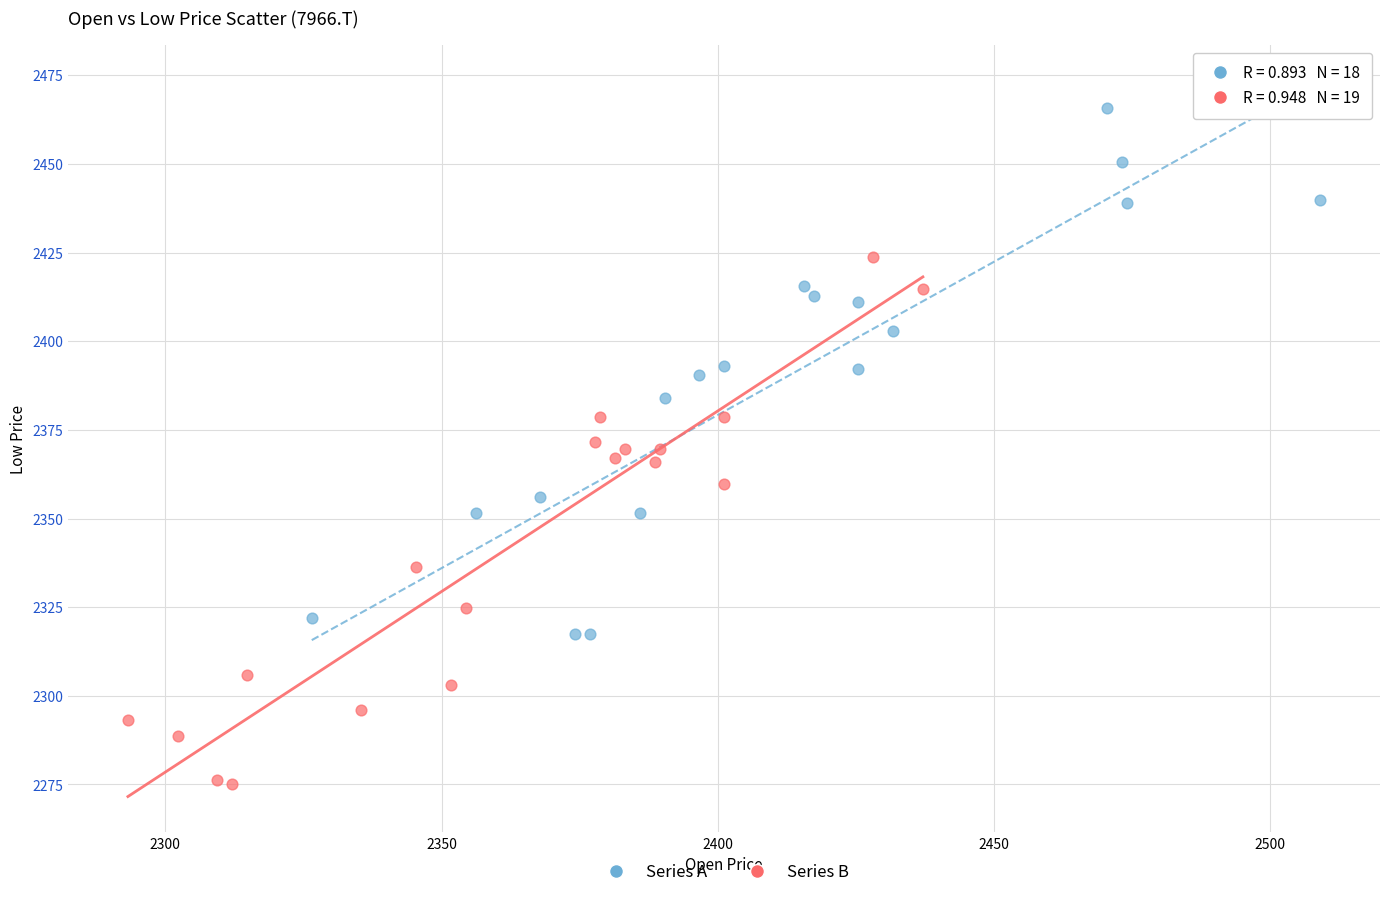

Which series reaches the maximum Y coordinate?

Series A